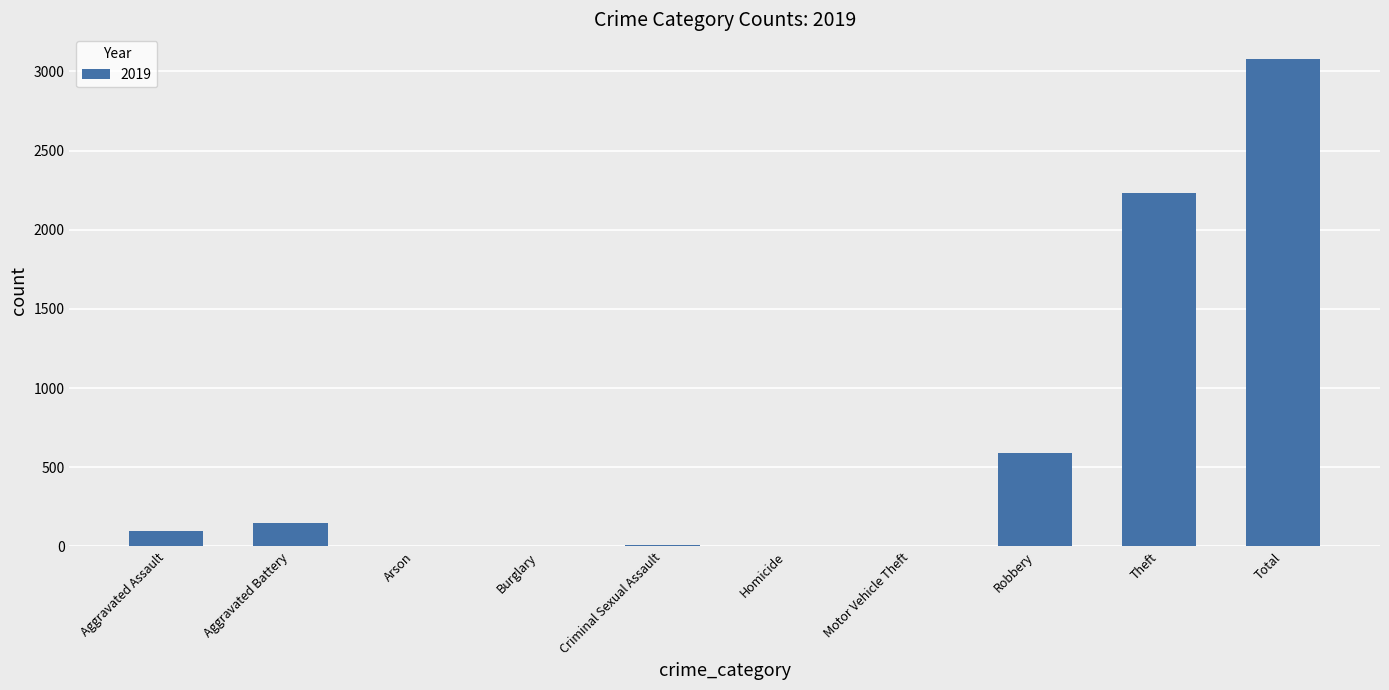

Where is the data nearest to the value 1540?

Theft